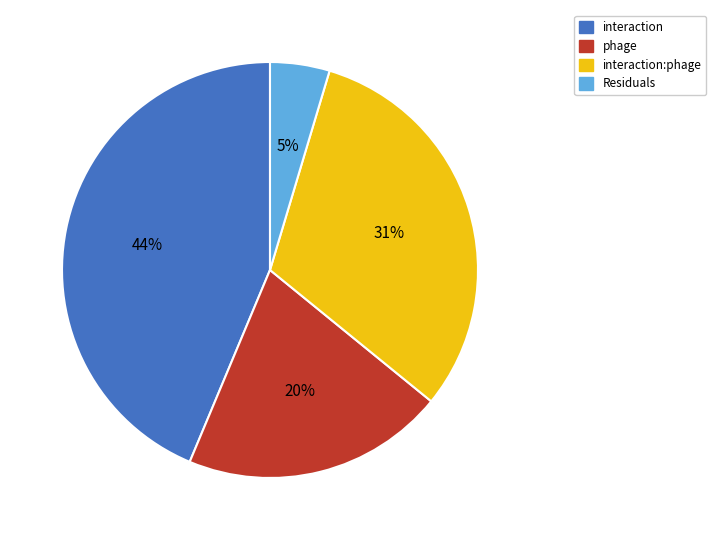

To the nearest percent, what is the combined percentage of interaction:phage and Residuals?

36%